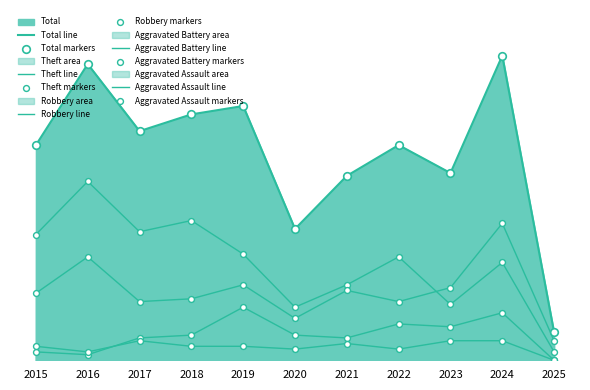

At how many categories does at least one series exceed 66?

8